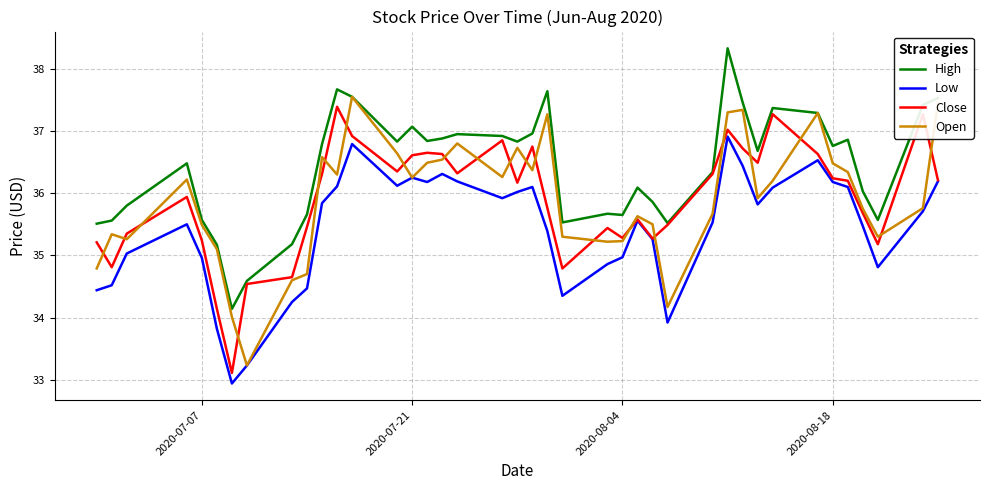

Which series has the largest total across all categories?

High